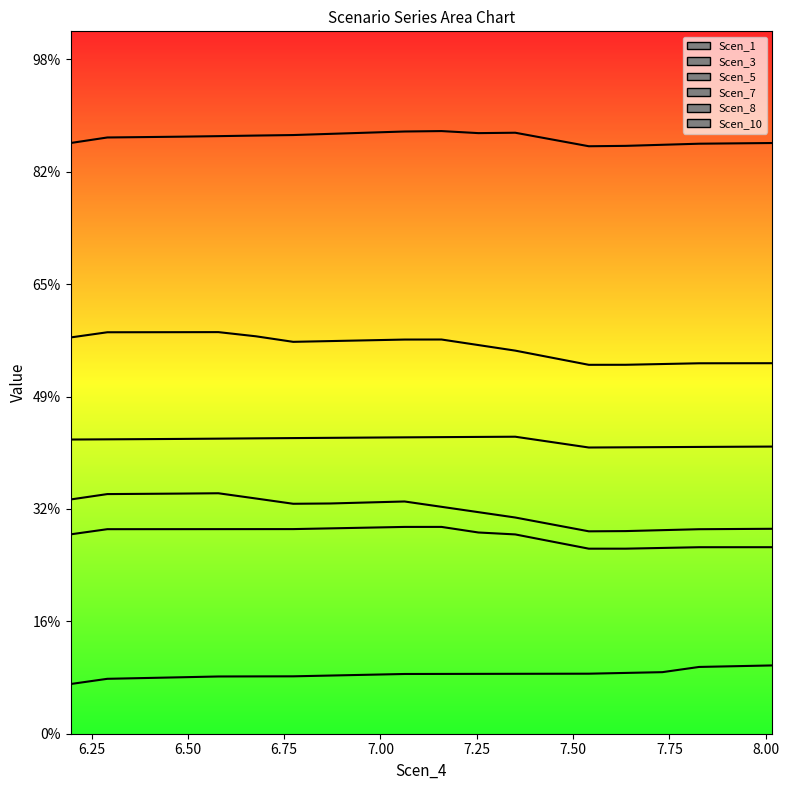

What is the label of the 3rd point from the left?

6.38665842065739